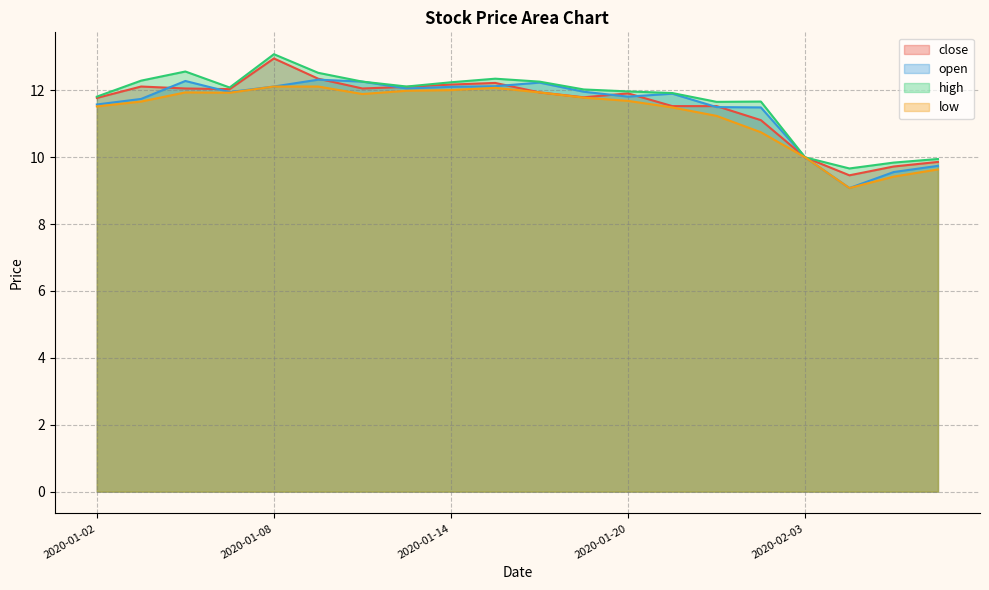

At which category is the sum across all series the highest?

2020-01-08